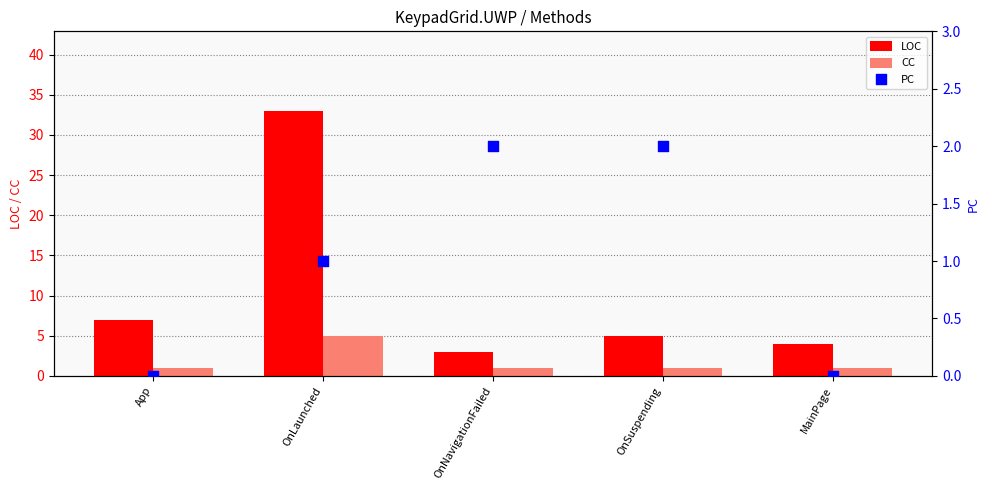

What are all the series names shown in the legend?

LOC, CC, PC